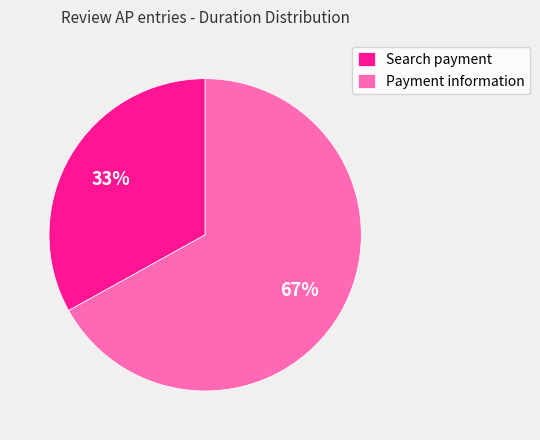

How many segments does this pie chart have?

2